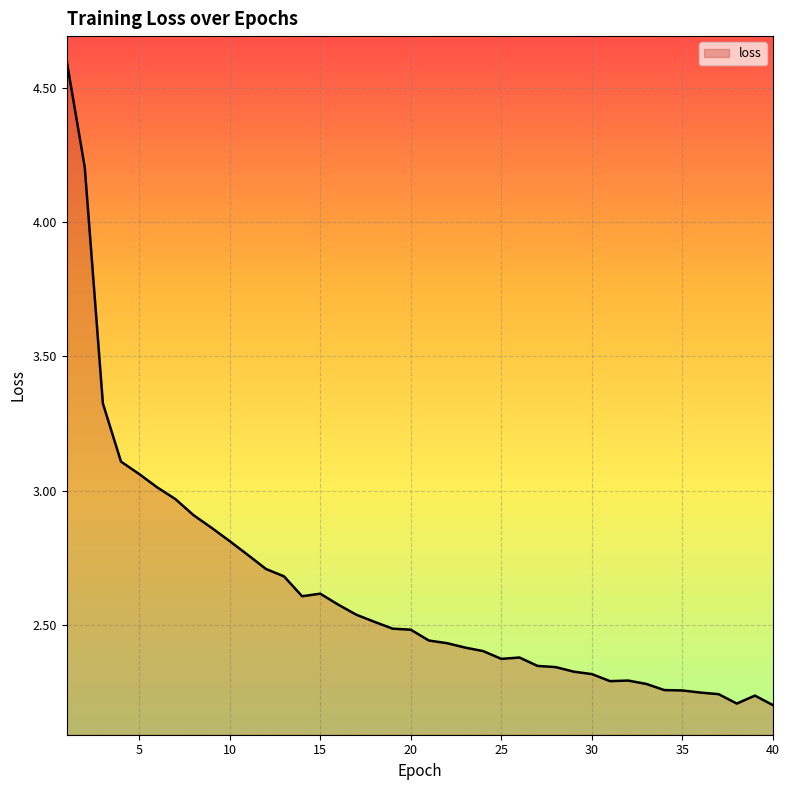

What is the maximum value shown in the chart?

4.6